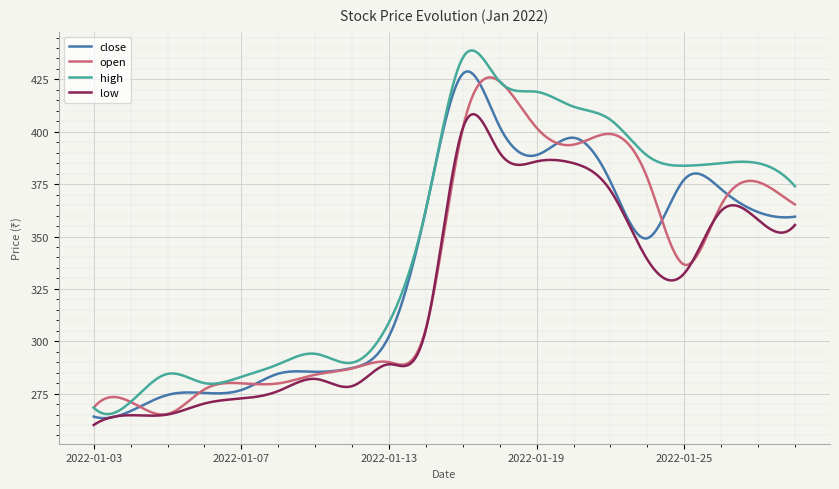

Which series has the largest total across all categories?

high